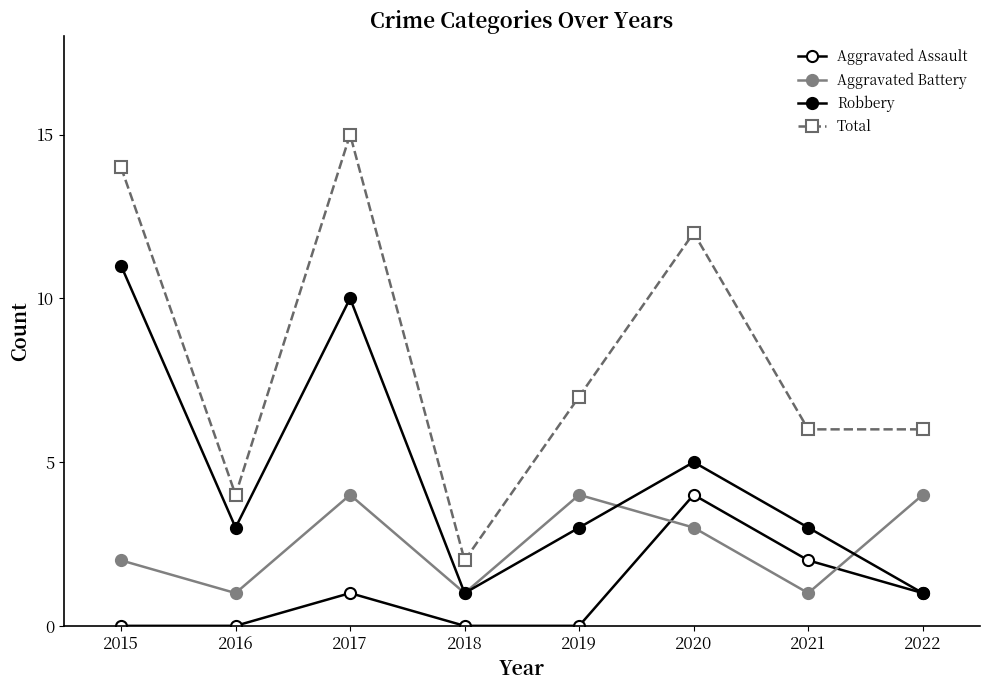

How many distinct data groups are displayed?

4